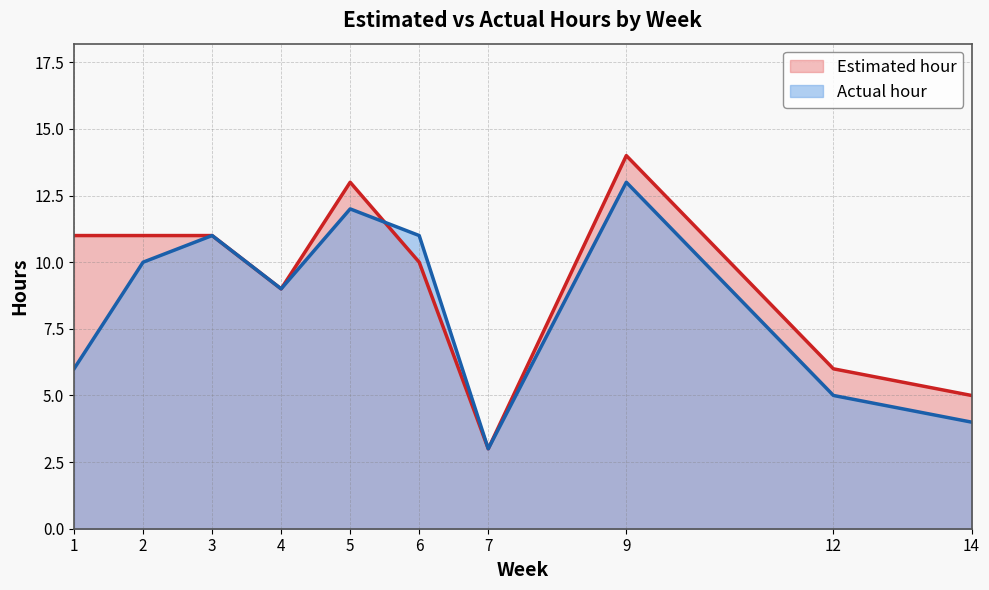

Where is the first local maximum for Actual hour?

3